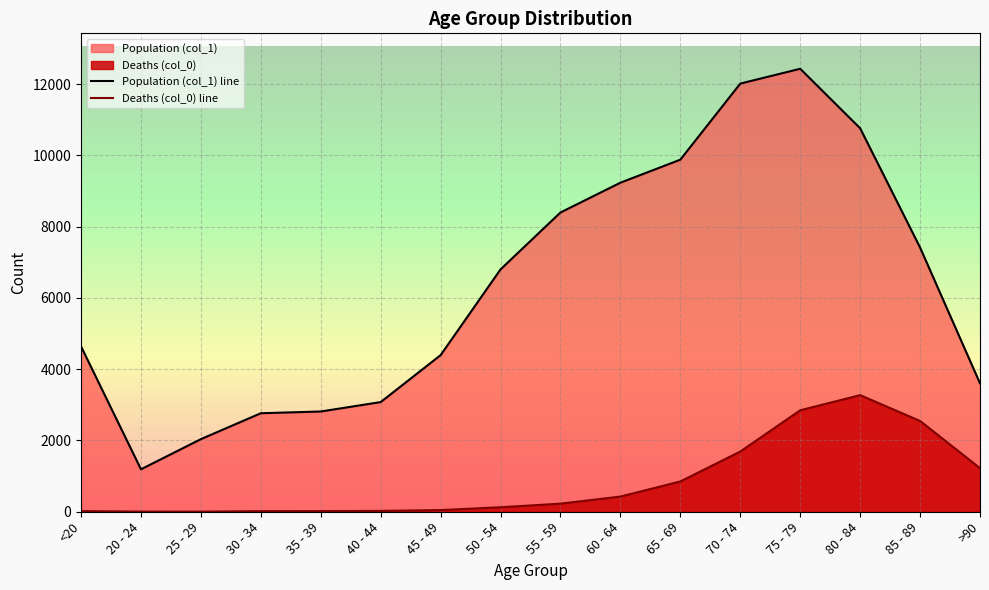

What is the approximate value of Population (col_1) line at 85 - 89, to the nearest 50?

7400